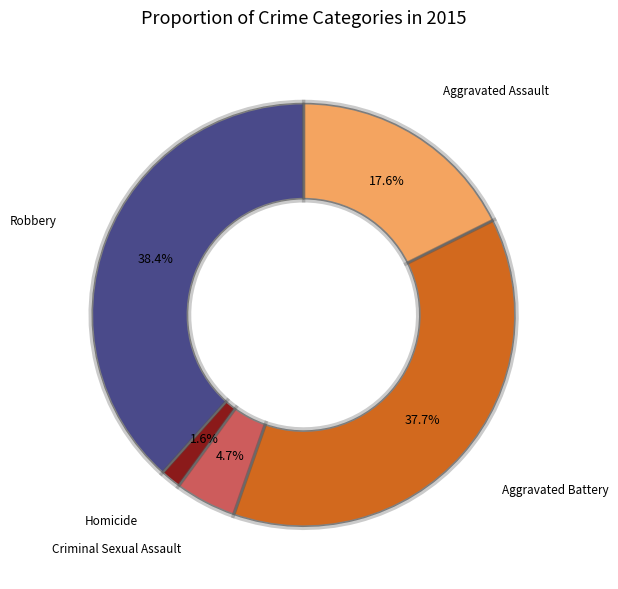

To the nearest percent, what is the combined percentage of Robbery and Criminal Sexual Assault?

43%